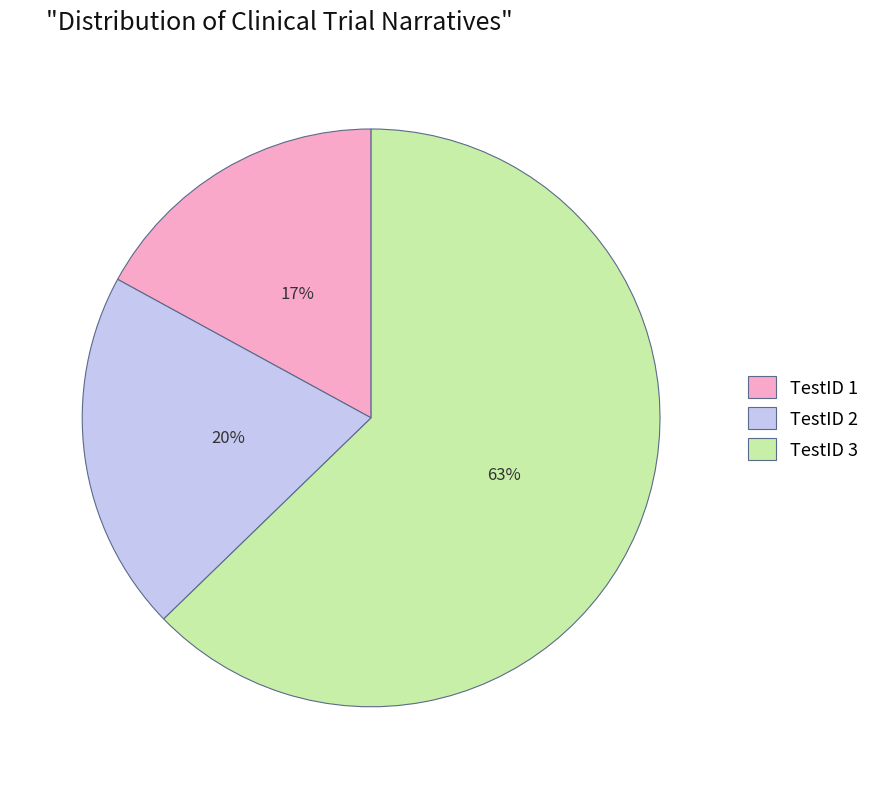

Which slice is the smallest?

TestID 1